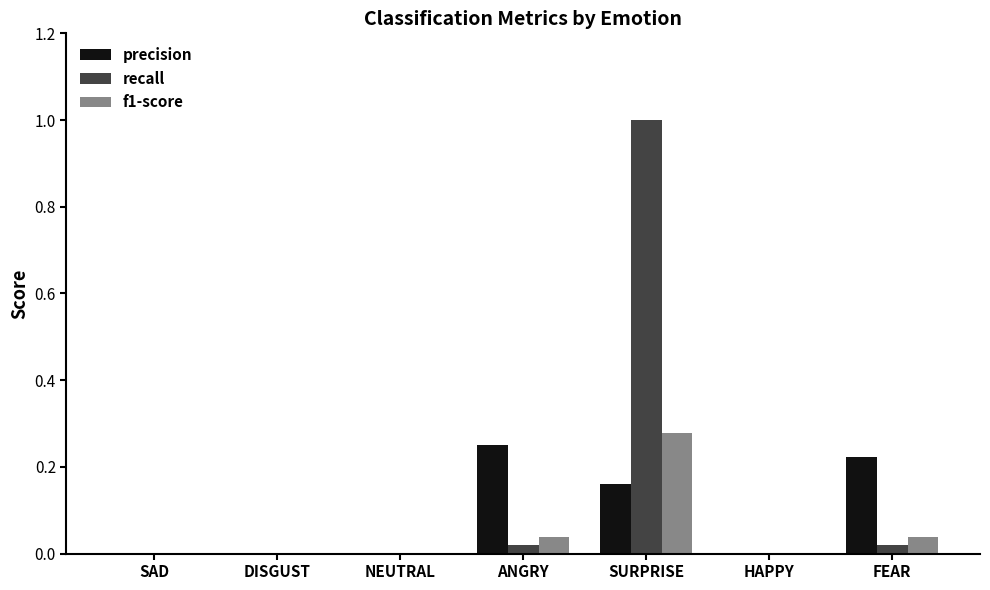

True or false: recall has a value of 0.0 at FEAR.

True